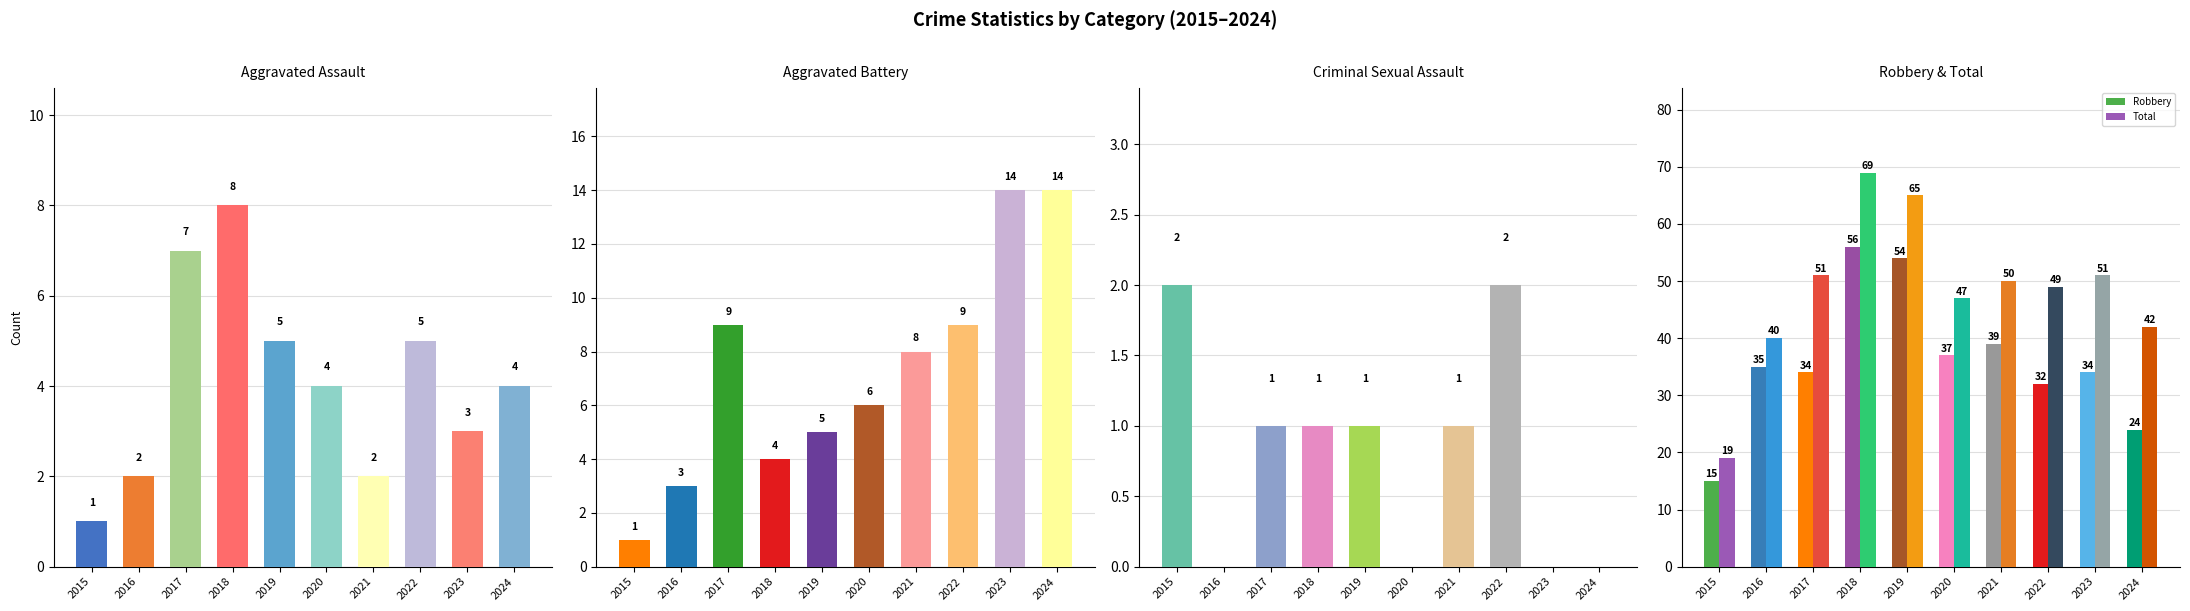

At which category is the sum across all series the highest?

2018